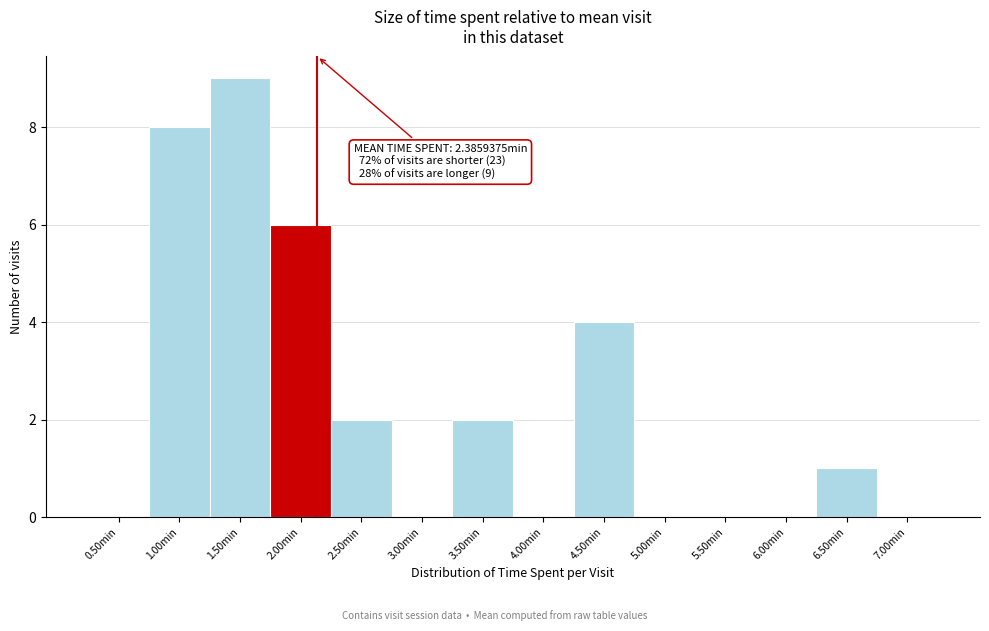

Reading left to right, what are all the values shown in this chart?

0.50min=0	1.00min=8	1.50min=9	2.00min=6	2.50min=2	3.00min=0	3.50min=2	4.00min=0	4.50min=4	5.00min=0	5.50min=0	6.00min=0	6.50min=1	7.00min=0